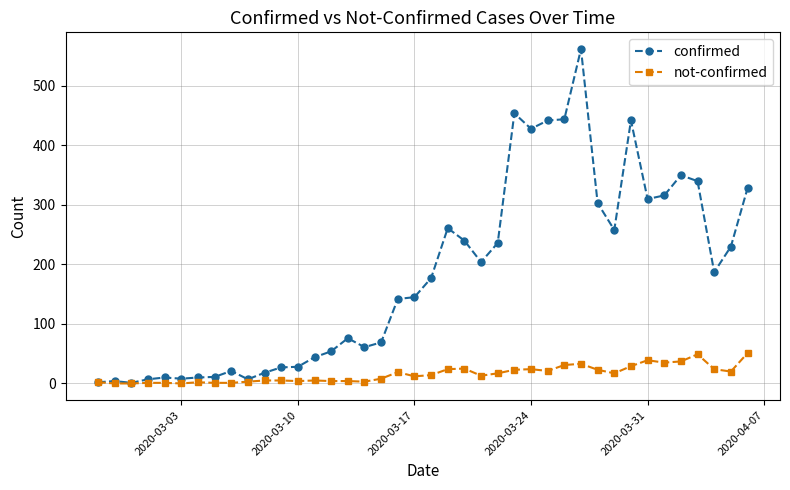

Rank the series by their average value, from lowest to highest.

not-confirmed, confirmed